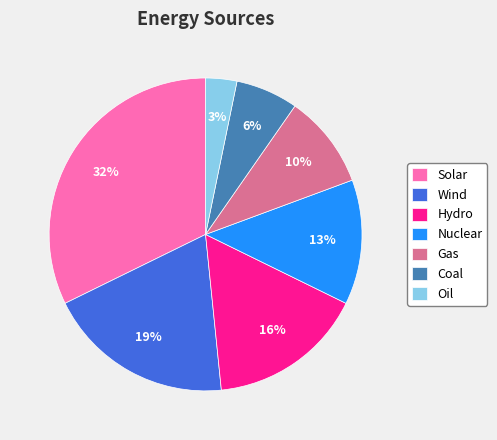

What percentage is the Hydro slice, to the nearest percent?

16%